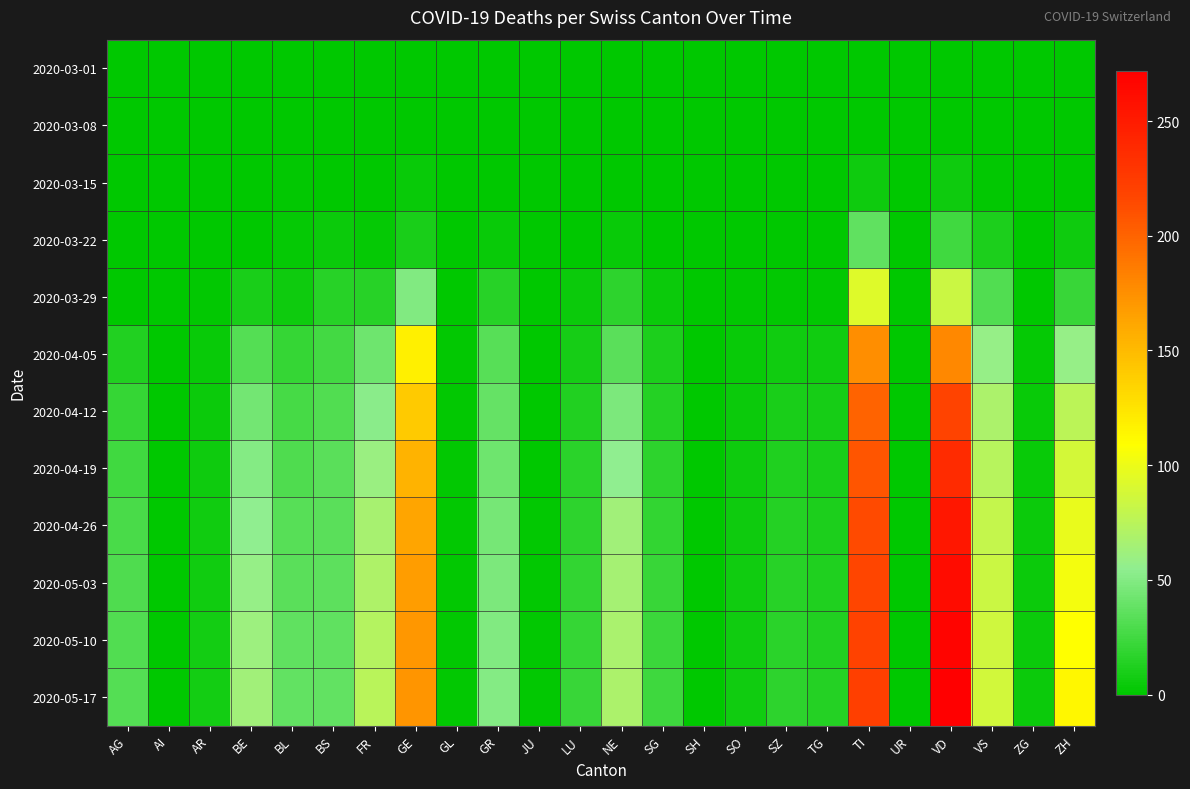

Between AG and AI, which series saw the biggest shift?

2020-05-17